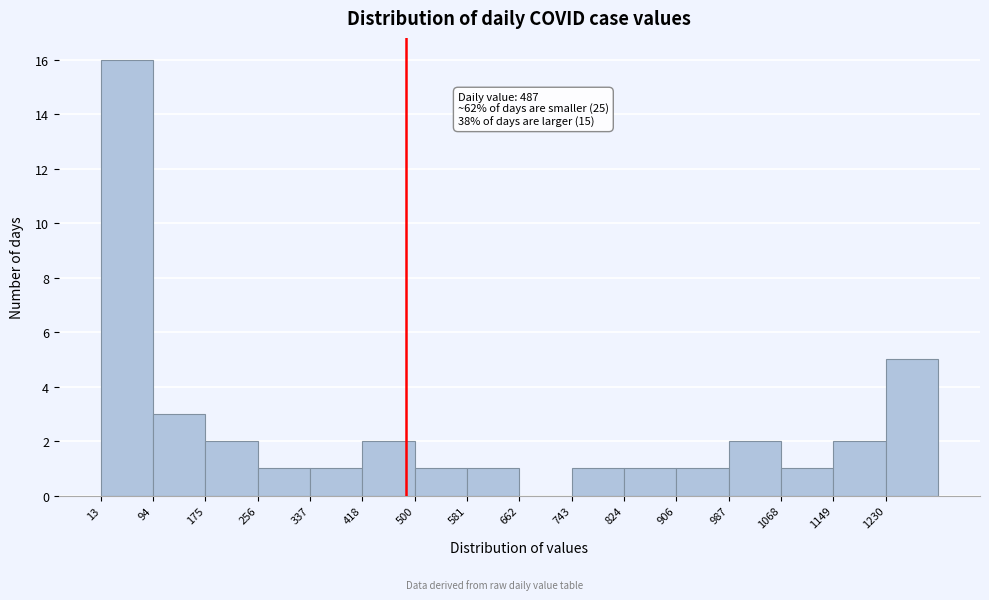

Over which range of the x-axis is the bar tallest?

10 to 90